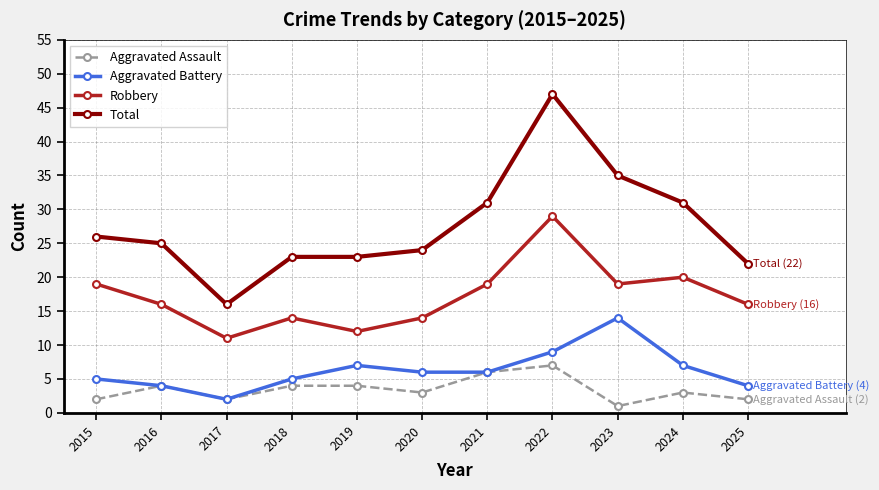

Which category has the lowest value in the Total series?

2017